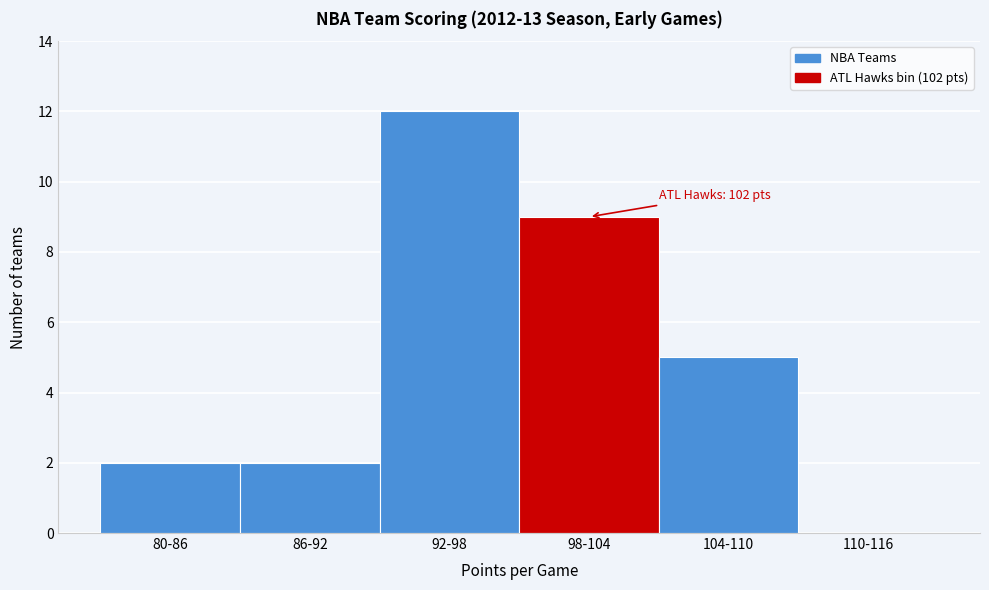

Reading left to right, what are all the values shown in this chart?

80-86=2	86-92=2	92-98=12	98-104=9	104-110=5	110-116=0